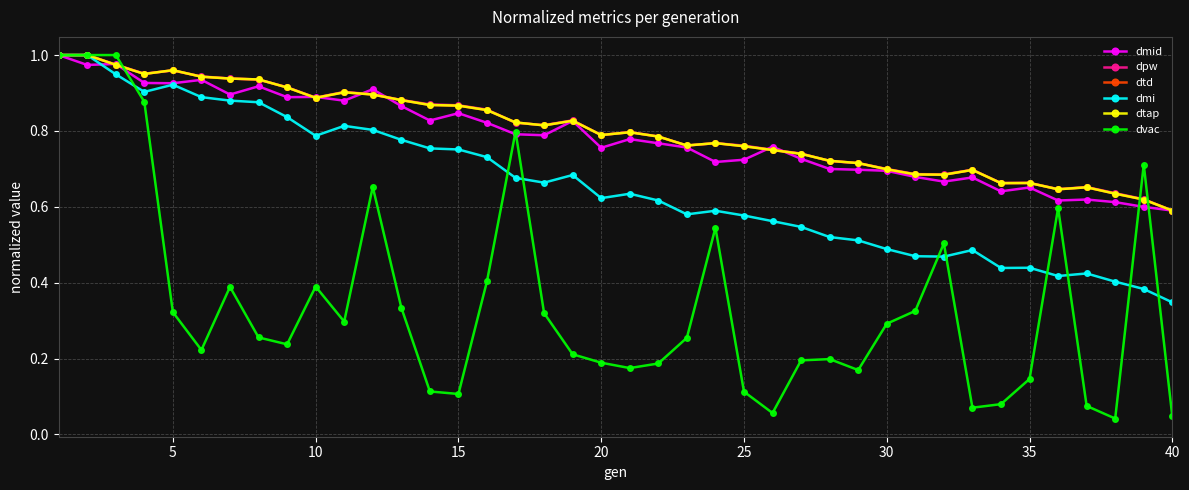

Does the chart have visible grid lines?

Yes